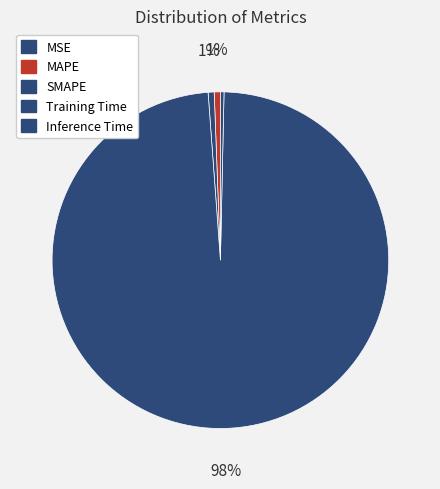

Which category has the smallest portion of the pie?

MSE